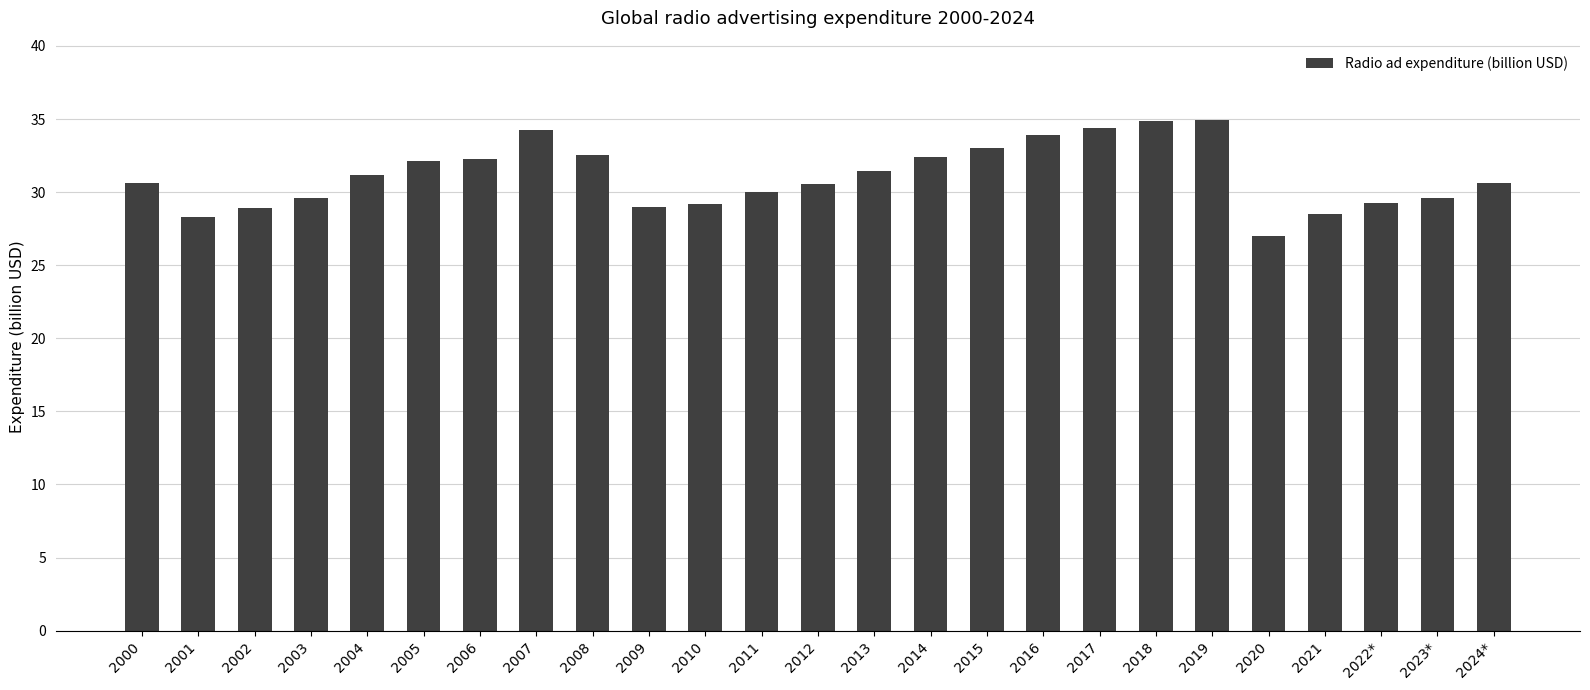

How many distinct data groups are displayed?

1